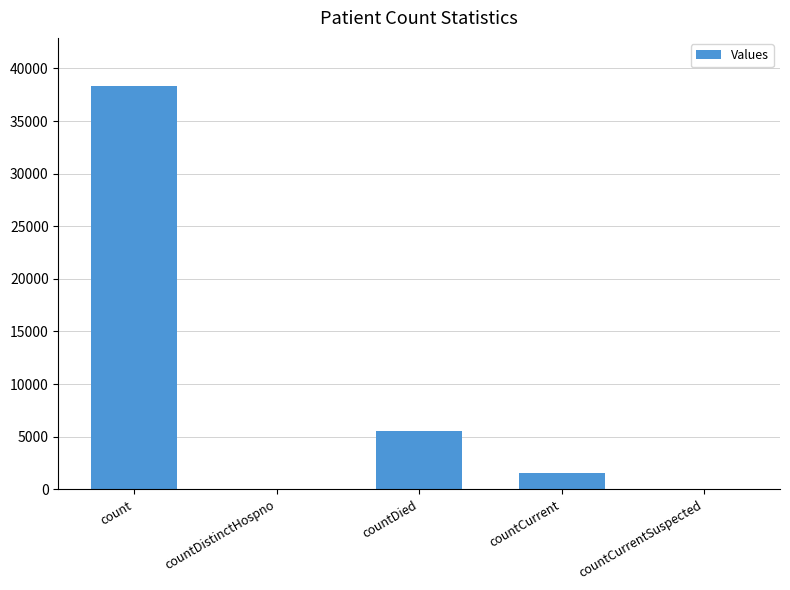

Between countDistinctHospno and countCurrent, which is larger?

countCurrent